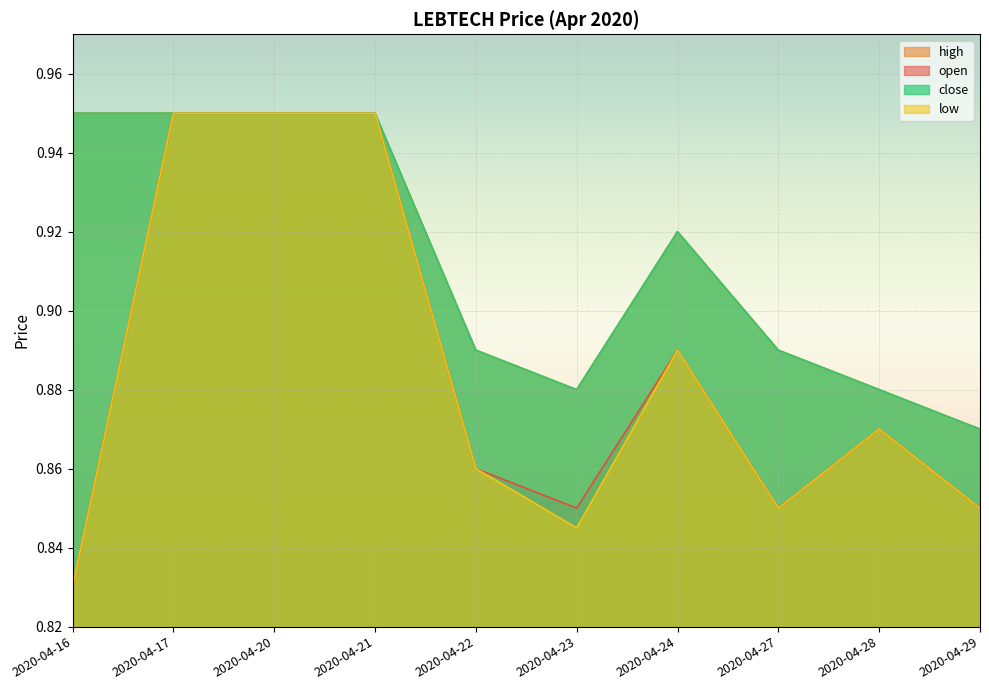

Which has a higher value, 2020-04-20 or 2020-04-23?

2020-04-20